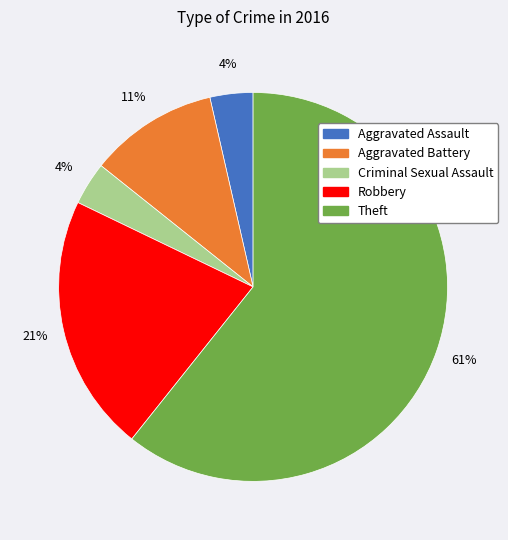

To the nearest percent, what percentage of the pie is Aggravated Assault?

4%